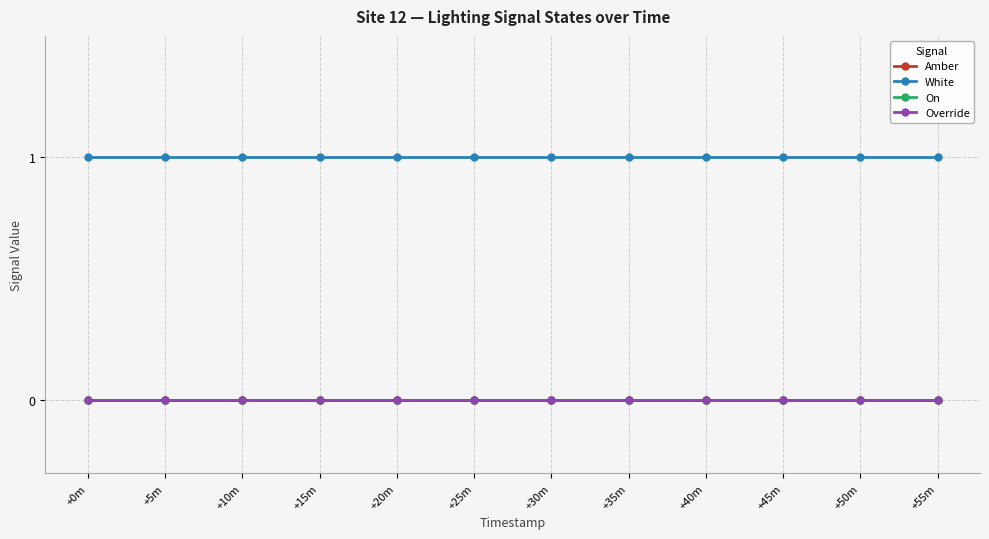

Does the chart have visible grid lines?

Yes